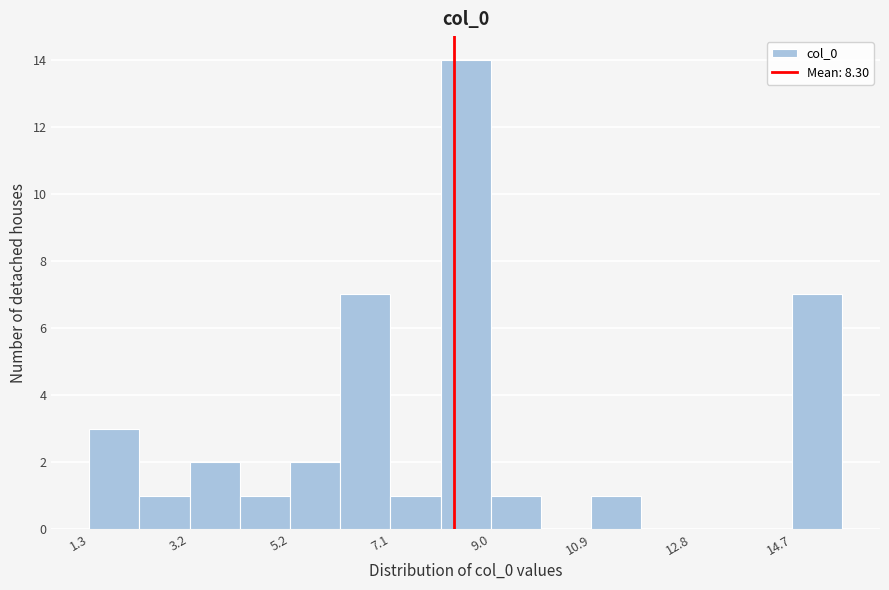

What is the height of the bar covering 8.0 to 9.0 on the x-axis? Neither the bar edges nor the heights are printed on the chart, so give them approximately, as read against the axes.

14